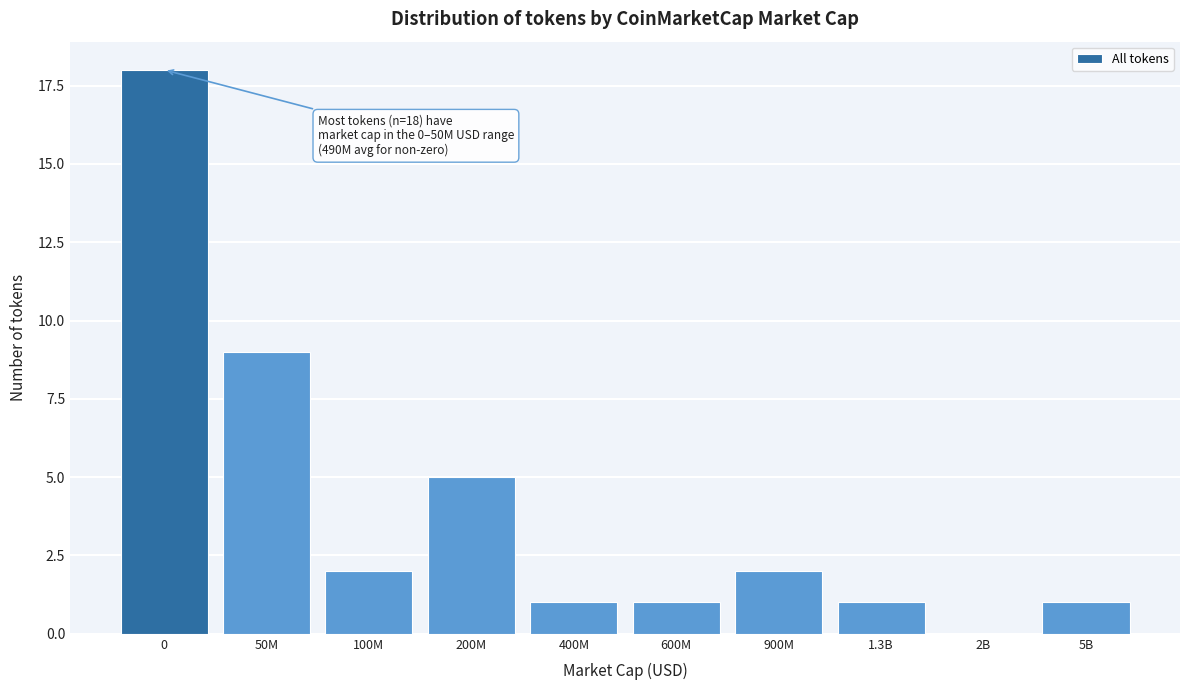

Reading right to left, extract all data points from this chart.

5B=1	2B=0	1.3B=1	900M=2	600M=1	400M=1	200M=5	100M=2	50M=9	0=18